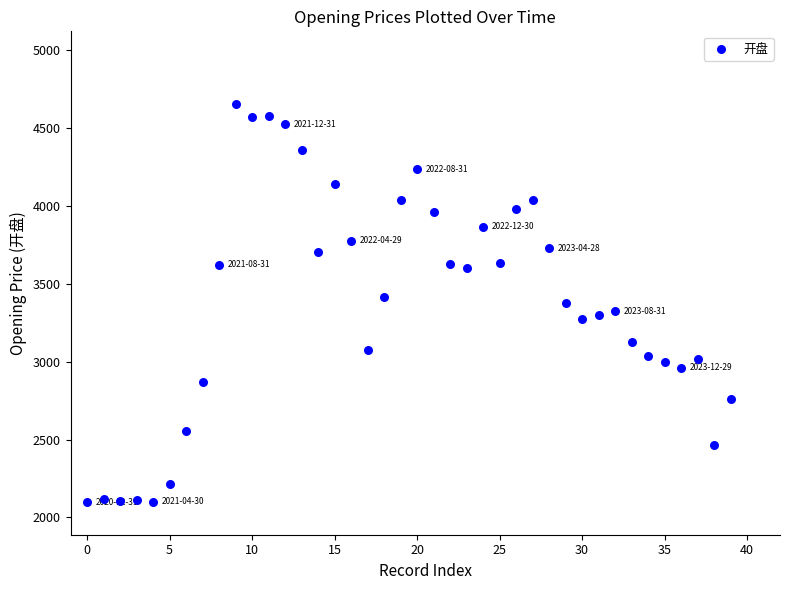

What is the range of Y values (max minus min)?

2558.3